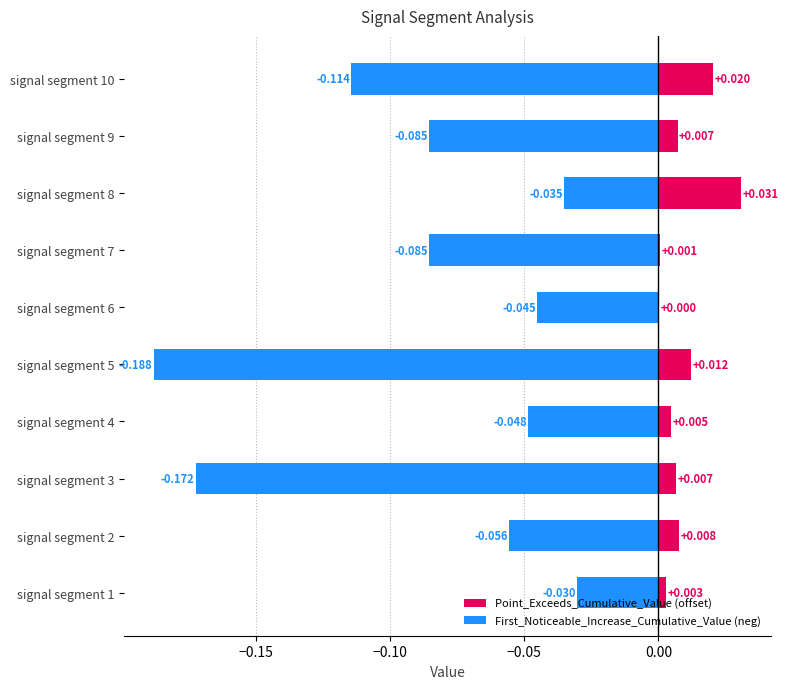

Which has a higher value, signal segment 10 or signal segment 7?

signal segment 10